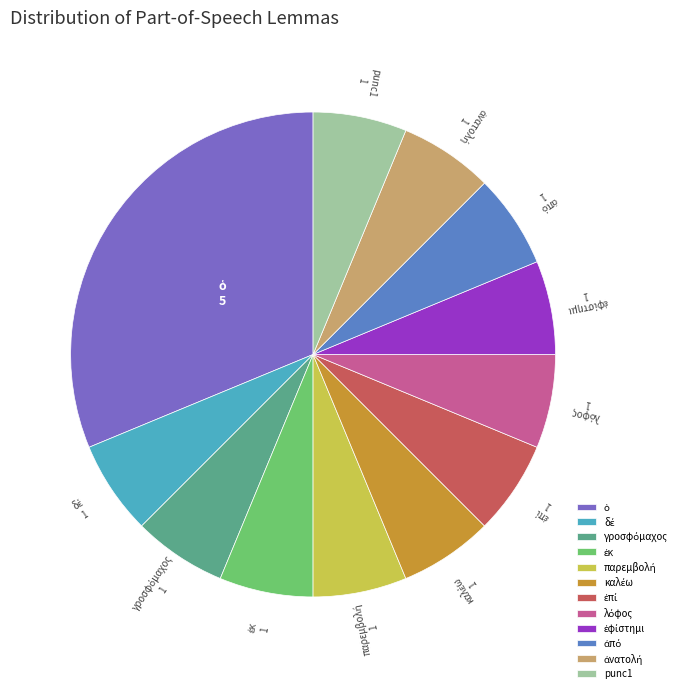

Does any single category account for the majority?

No